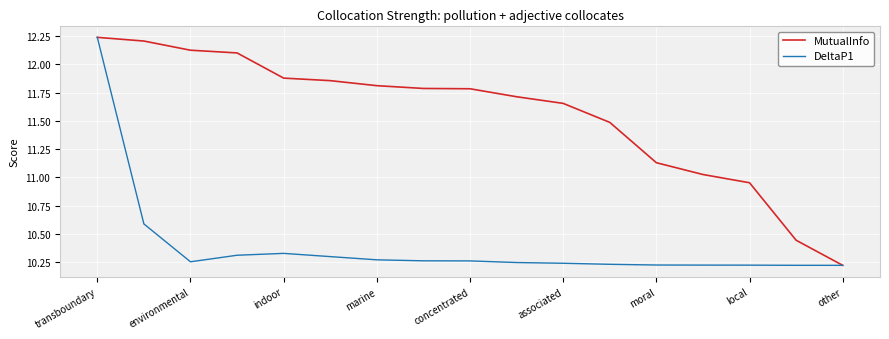

List the series in order of their overall mean, lowest first.

DeltaP1, MutualInfo